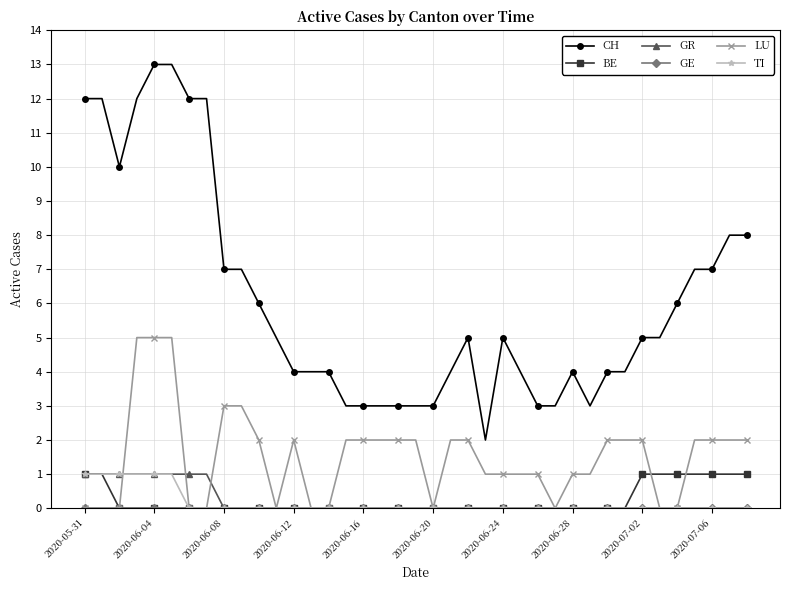

What is the highest value of the CH series?

13